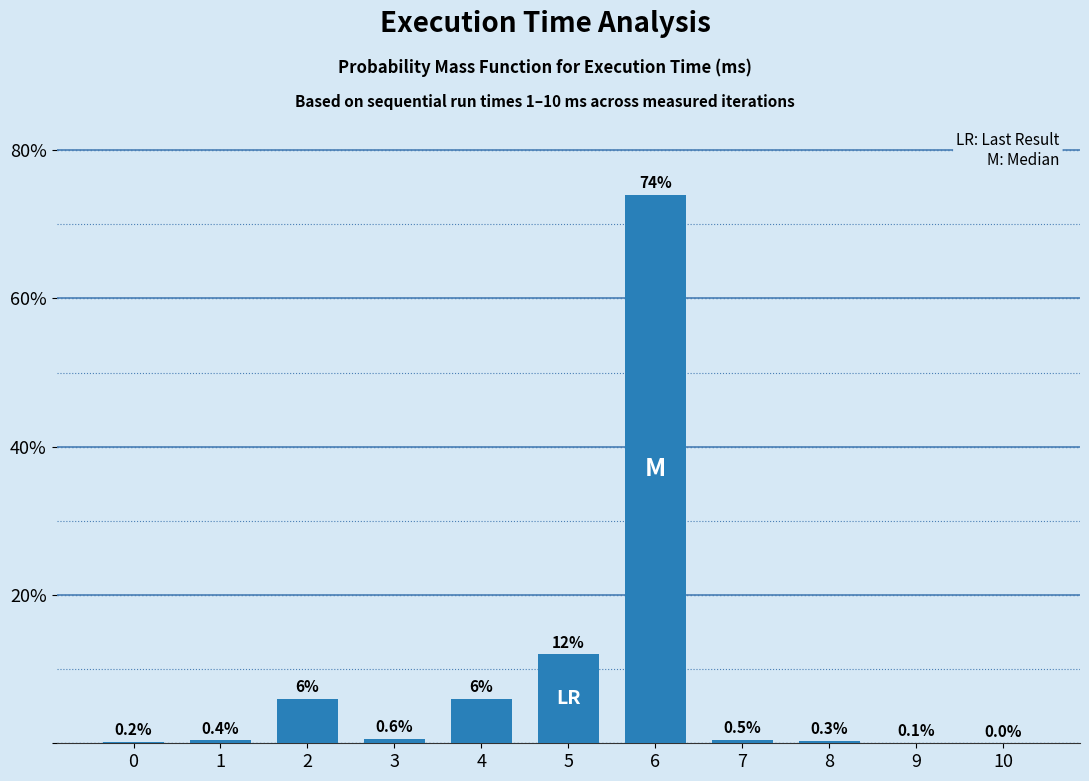

Reading left to right, transcribe all the data shown in this chart.

0=0.2	1=0.4	2=6.0	3=0.6	4=6.0	5=12.0	6=74.0	7=0.5	8=0.3	9=0.1	10=0.0